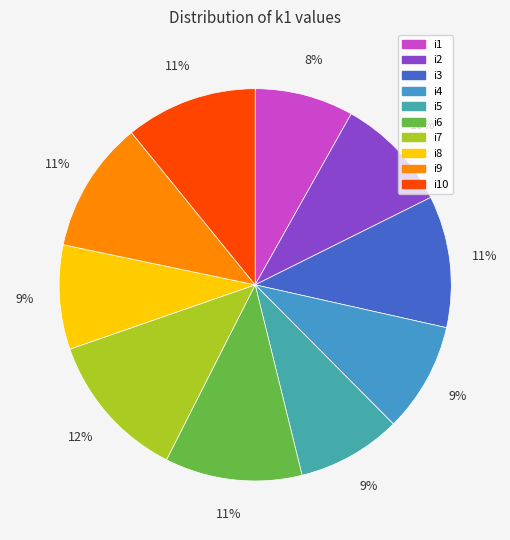

Combined, do i4 and i7 account for over 50%?

No